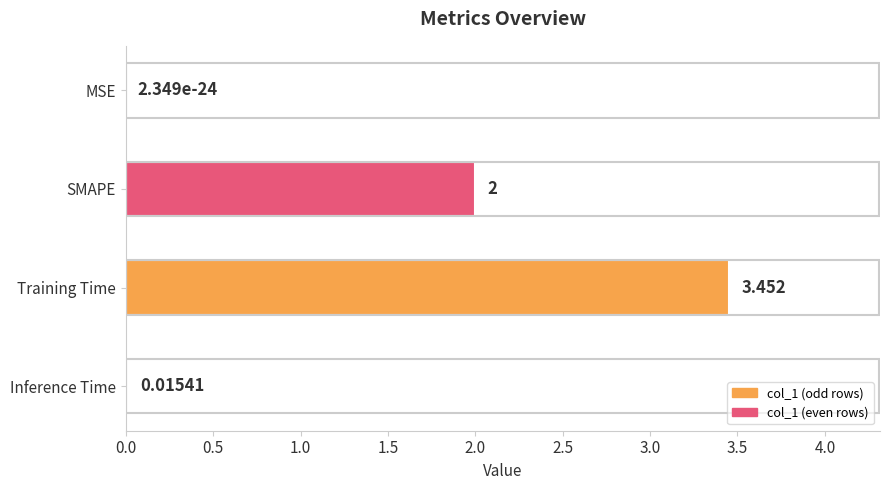

Count the number of data series in this chart.

1